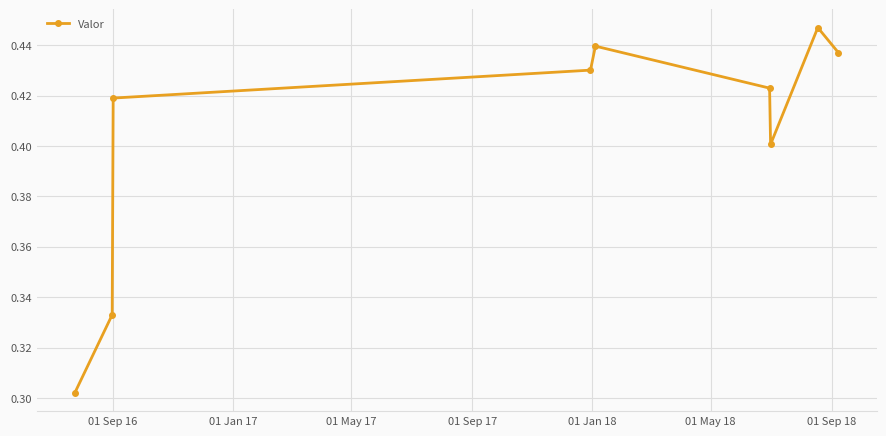

True or false: the data has more than 2 interior local peaks.

False